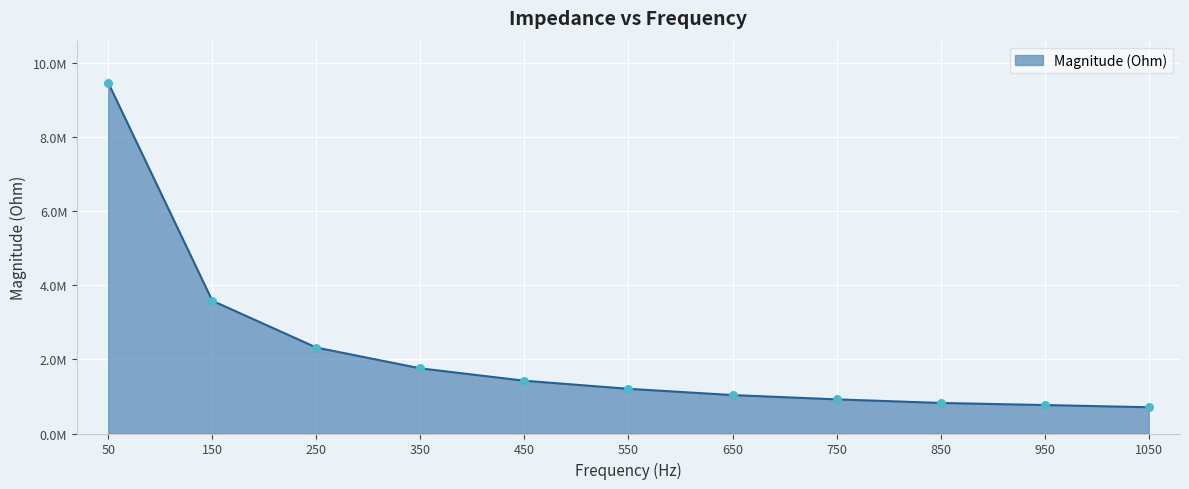

What is the ratio of the value at 750 to the value at 950?

1.2